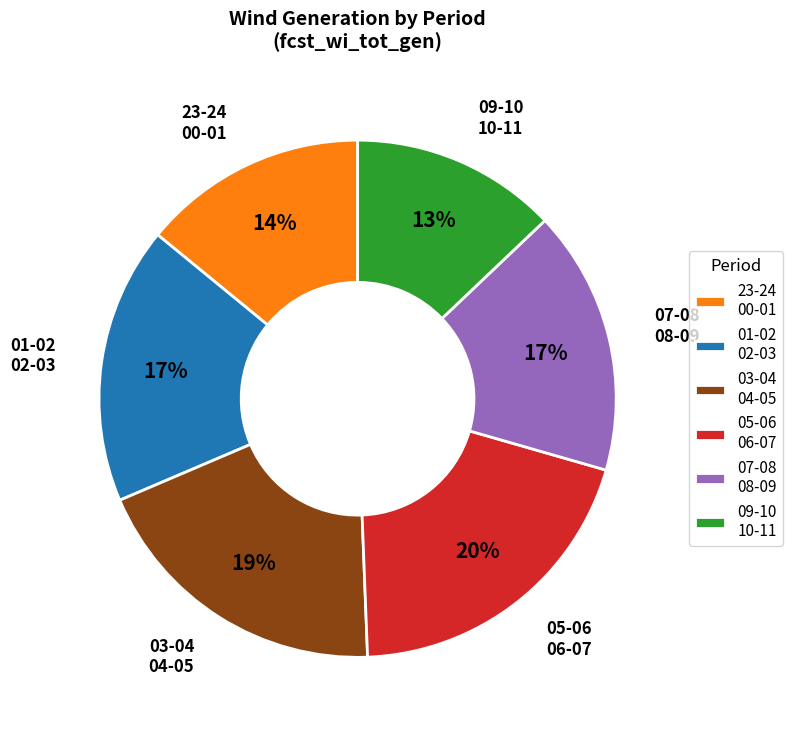

To the nearest percent, what percentage of the pie is 05-06 06-07?

20%